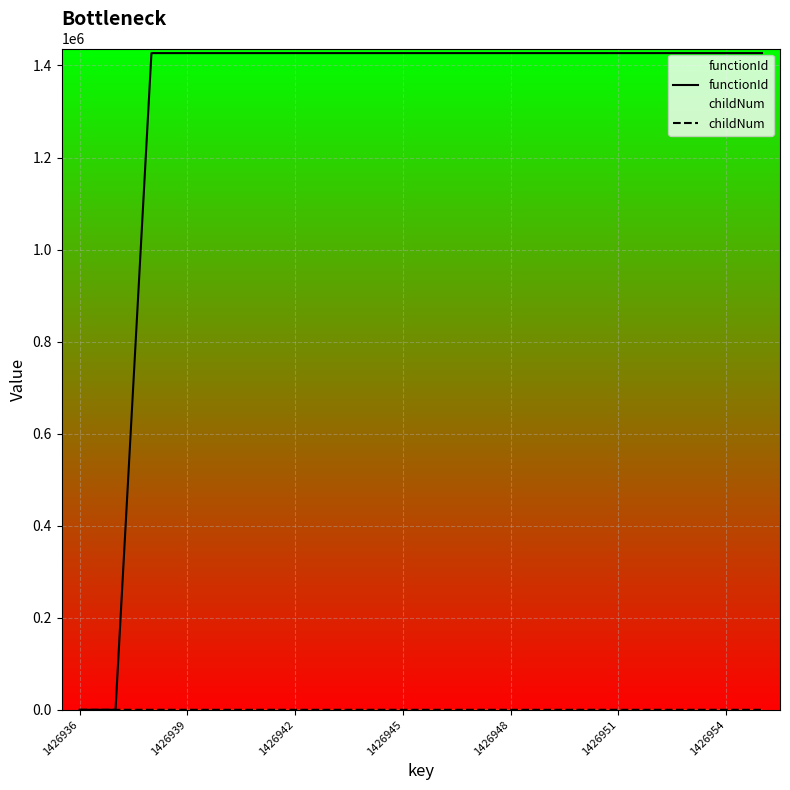

Reading right to left, list all the values displayed in this chart.

functionId: 1426937	1426937	1426937	1426937	1426937	1426937	1426937	1426937	1426937	1426937	1426937	1426937	1426937	1426937	1426937	1426937	1426937	1426937	0	0
childNum: 3	0	0	1	0	0	0	2	1	0	0	1	0	0	0	0	0	0	0	0